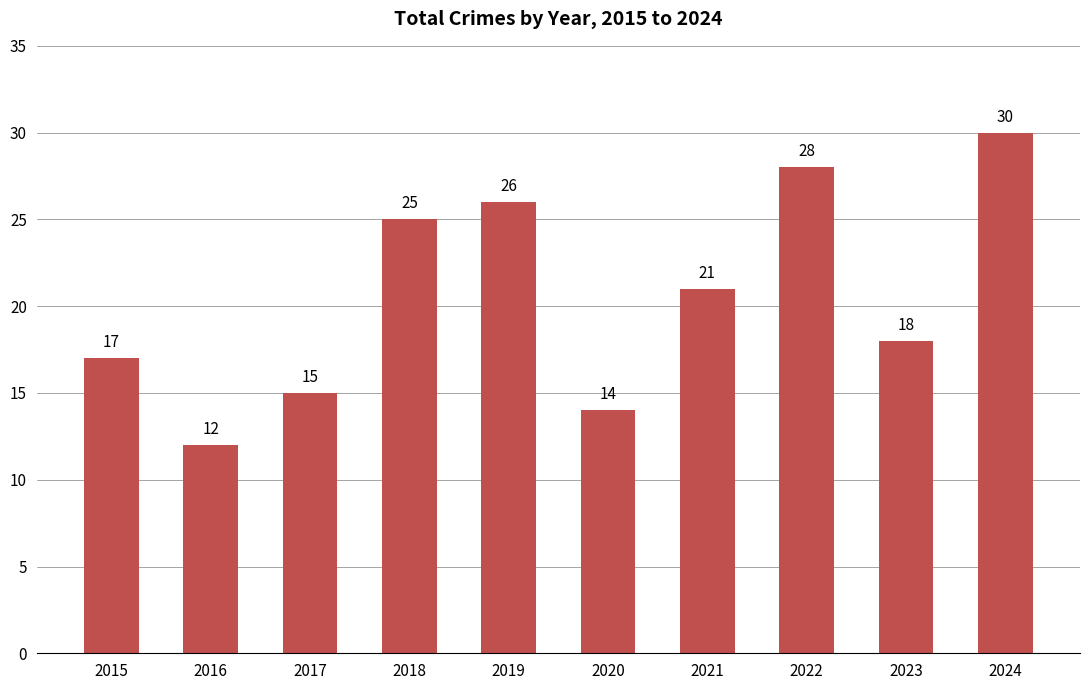

Reading left to right, list all the values displayed in this chart.

17	12	15	25	26	14	21	28	18	30